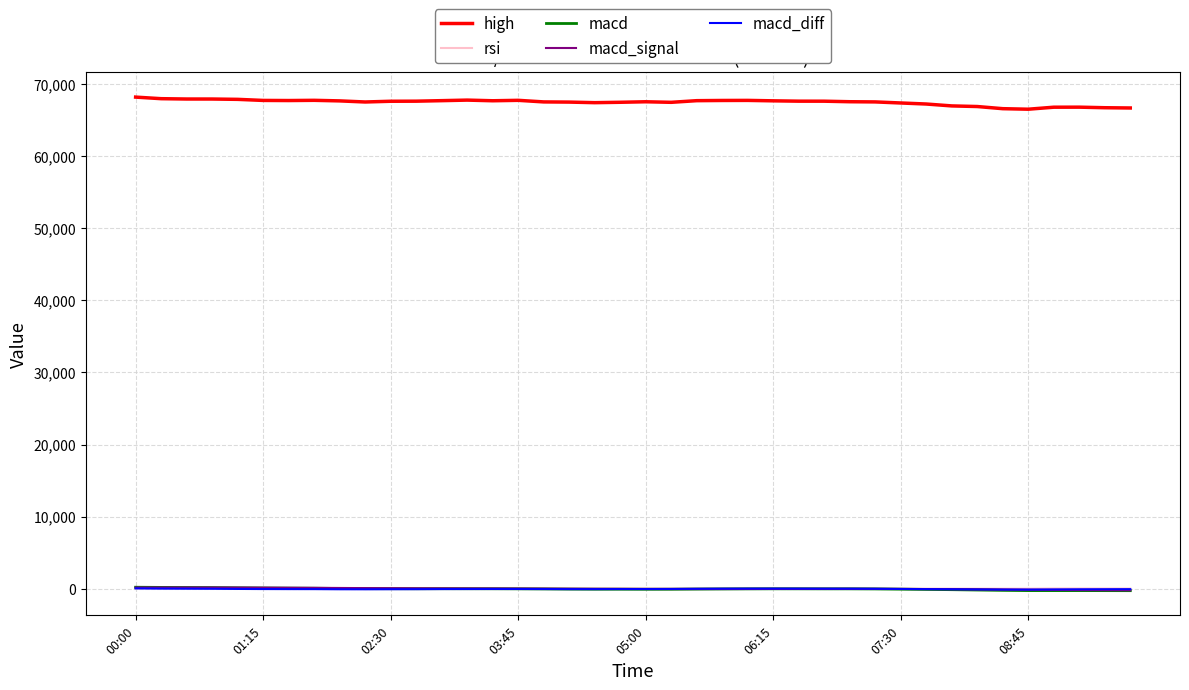

True or false: high and macd_signal intersect in this chart.

False